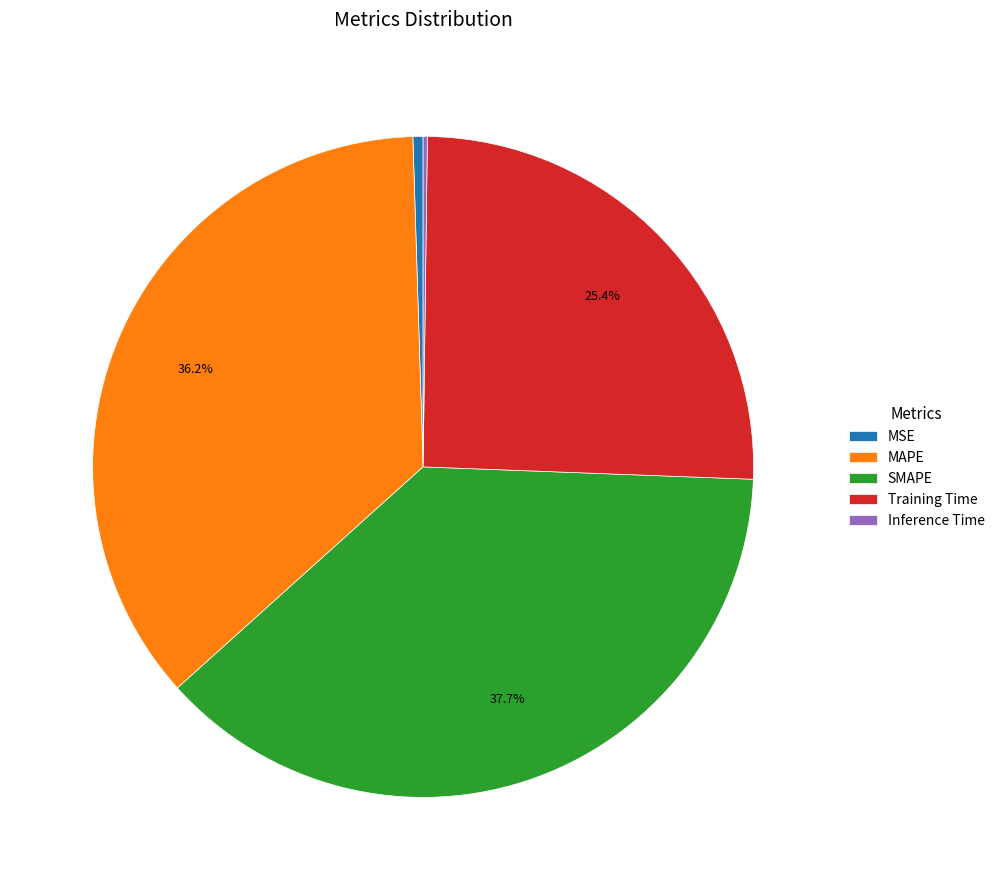

Which slice is the largest?

SMAPE